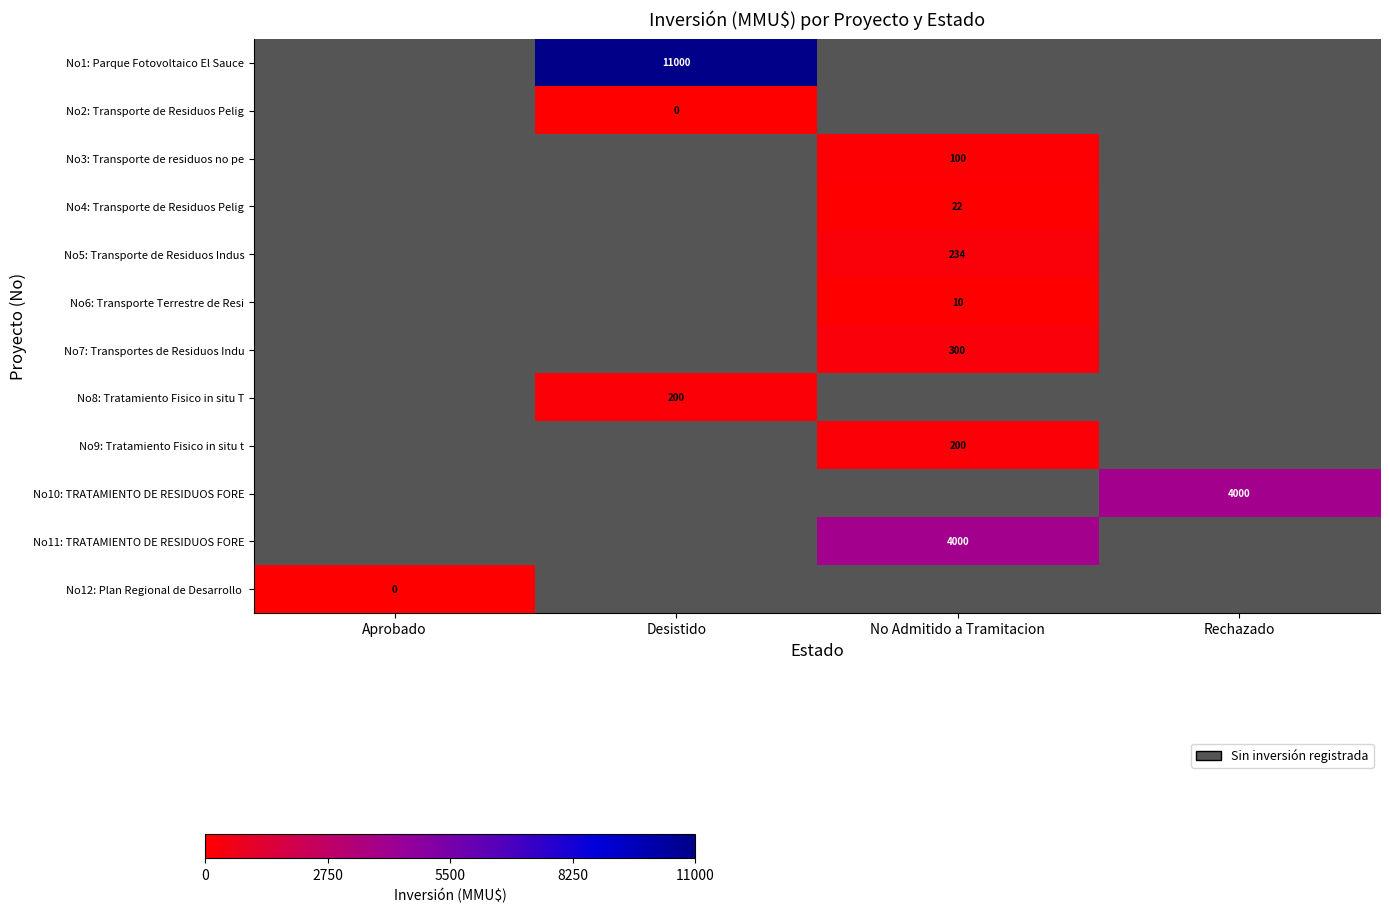

Is it true that No4: Transporte de Residuos Pelig equals 6 at No Admitido a Tramitacion?

False